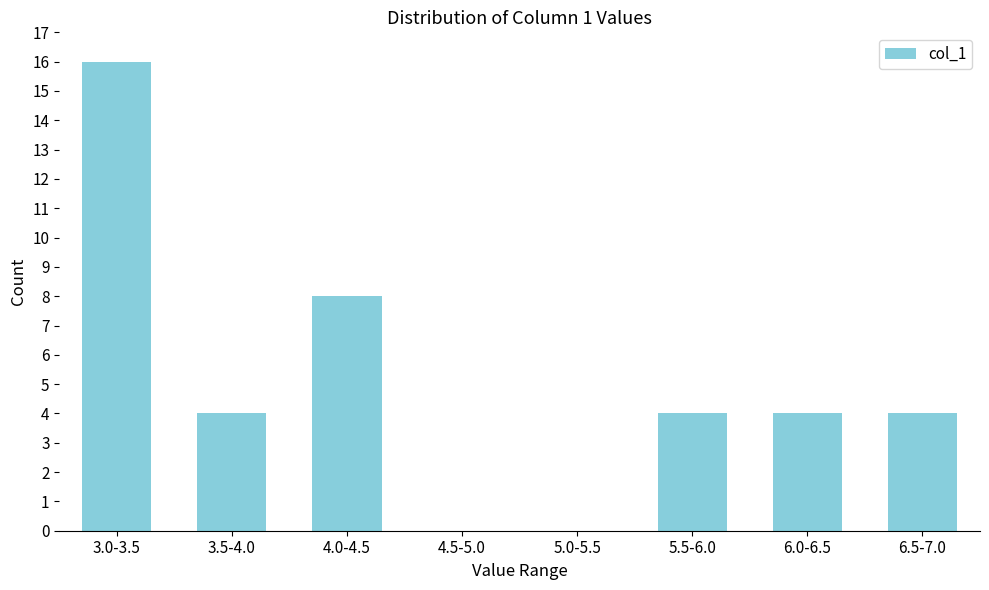

Reading right to left, what are all the values shown in this chart?

6.5-7.0=4	6.0-6.5=4	5.5-6.0=4	5.0-5.5=0	4.5-5.0=0	4.0-4.5=8	3.5-4.0=4	3.0-3.5=16